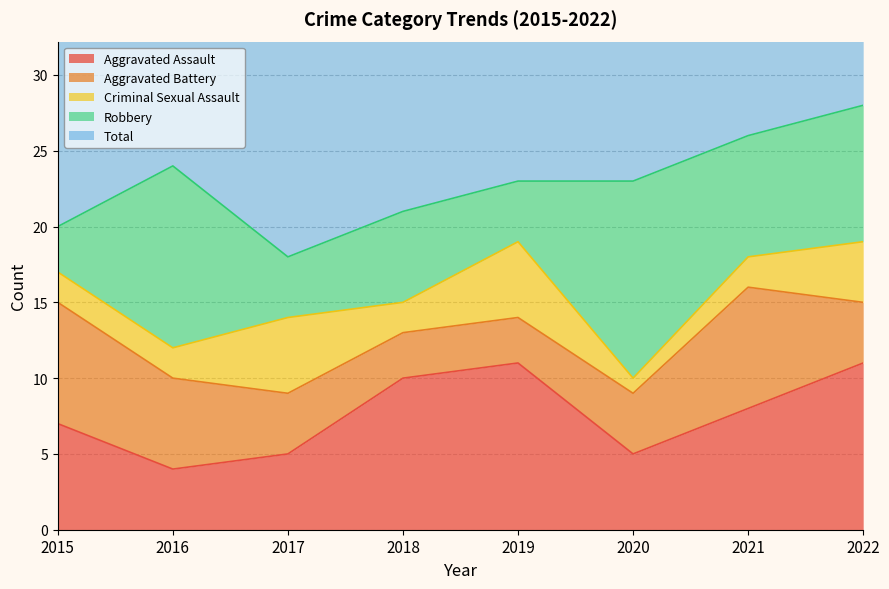

Rank the series by their maximum value, from highest to lowest.

Total, Robbery, Aggravated Assault, Aggravated Battery, Criminal Sexual Assault